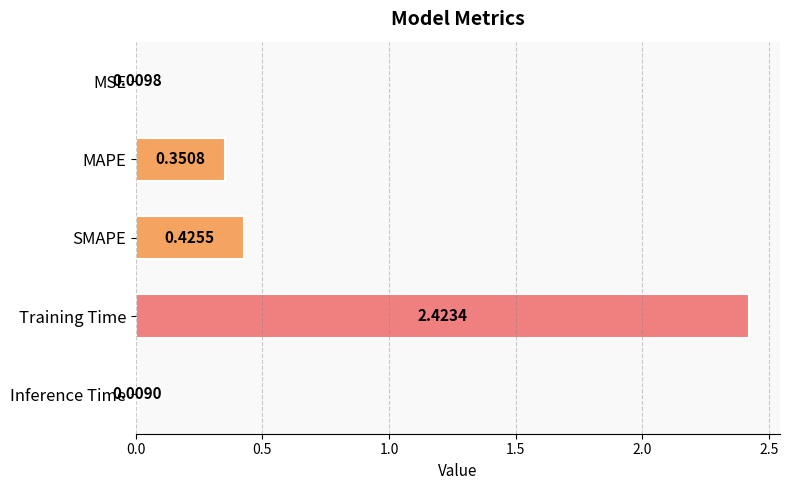

List the labels in order of value, largest first.

Training Time, SMAPE, MAPE, MSE, Inference Time